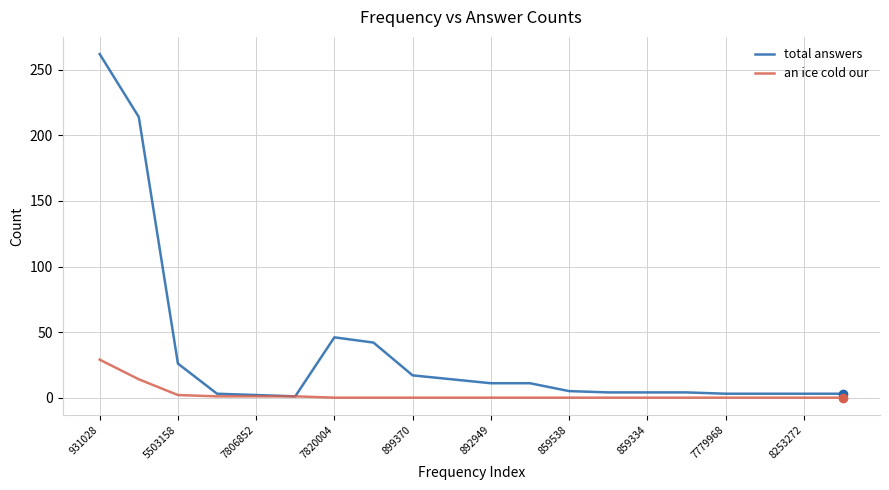

Rank the series by their average value, from lowest to highest.

an ice cold our, total answers